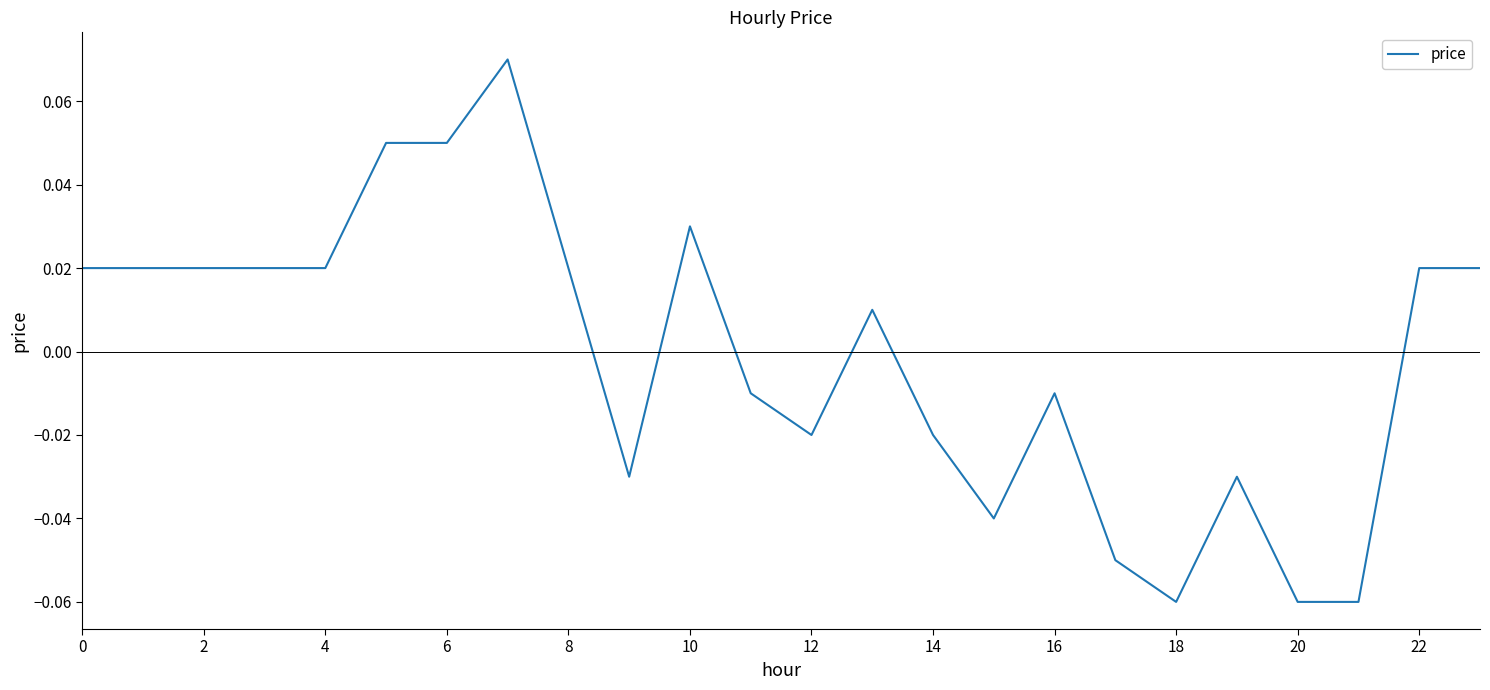

At which category does the chart reach its minimum across all series?

18